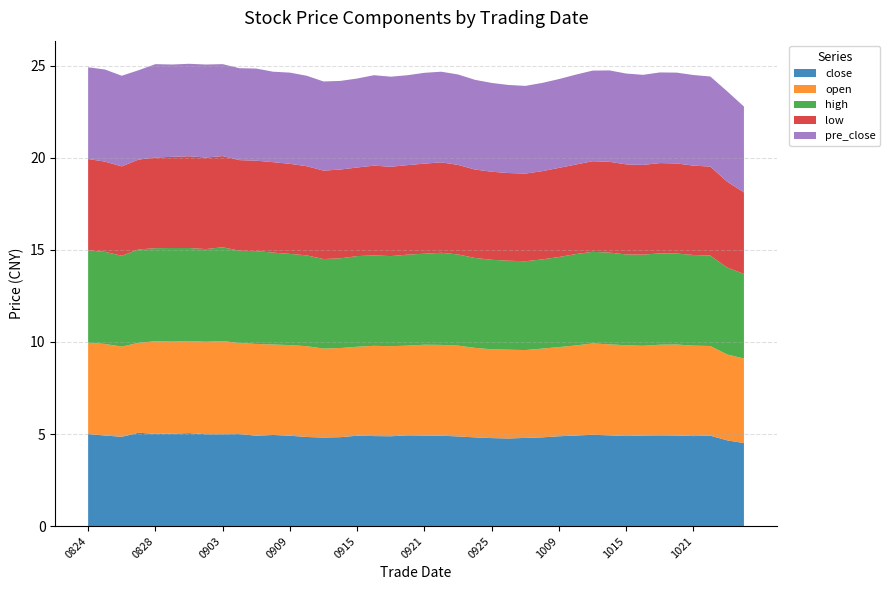

Reading left to right, extract all data points from this chart.

close: 20200824=5.0	20200825=4.9	20200826=4.8	20200827=5.1	20200828=5.0	20200831=5.0	20200901=5.0	20200902=5.0	20200903=5.0	20200904=5.0	20200907=4.9	20200908=5.0	20200909=4.9	20200910=4.8	20200911=4.8	20200914=4.8	20200915=4.9	20200916=4.9	20200917=4.9	20200918=4.9	20200921=4.9	20200922=4.9	20200923=4.9	20200924=4.8	20200925=4.8	20200928=4.8	20200929=4.8	20200930=4.8	20201009=4.9	20201012=4.9	20201013=5.0	20201014=4.9	20201015=4.9	20201016=4.9	20201019=4.9	20201020=4.9	20201021=4.9	20201022=4.9	20201023=4.7	20201026=4.5
open: 20200824=5.0	20200825=5.0	20200826=4.9	20200827=4.9	20200828=5.0	20200831=5.0	20200901=5.0	20200902=5.0	20200903=5.1	20200904=4.9	20200907=5.0	20200908=4.9	20200909=4.9	20200910=4.9	20200911=4.8	20200914=4.8	20200915=4.8	20200916=4.9	20200917=4.9	20200918=4.9	20200921=4.9	20200922=4.9	20200923=4.9	20200924=4.9	20200925=4.8	20200928=4.8	20200929=4.8	20200930=4.8	20201009=4.8	20201012=4.9	20201013=5.0	20201014=4.9	20201015=4.9	20201016=4.9	20201019=4.9	20201020=4.9	20201021=4.9	20201022=4.9	20201023=4.7	20201026=4.6
high: 20200824=5.0	20200825=5.0	20200826=4.9	20200827=5.1	20200828=5.0	20200831=5.1	20200901=5.0	20200902=5.0	20200903=5.1	20200904=5.0	20200907=5.0	20200908=5.0	20200909=5.0	20200910=4.9	20200911=4.9	20200914=4.9	20200915=4.9	20200916=4.9	20200917=4.9	20200918=4.9	20200921=4.9	20200922=5.0	20200923=5.0	20200924=4.9	20200925=4.9	20200928=4.8	20200929=4.8	20200930=4.8	20201009=4.9	20201012=5.0	20201013=5.0	20201014=5.0	20201015=4.9	20201016=5.0	20201019=5.0	20201020=4.9	20201021=4.9	20201022=4.9	20201023=4.7	20201026=4.6
low: 20200824=5.0	20200825=4.9	20200826=4.8	20200827=4.9	20200828=4.9	20200831=5.0	20200901=5.0	20200902=5.0	20200903=5.0	20200904=4.9	20200907=4.9	20200908=4.9	20200909=4.9	20200910=4.8	20200911=4.8	20200914=4.8	20200915=4.8	20200916=4.9	20200917=4.8	20200918=4.9	20200921=4.9	20200922=4.9	20200923=4.9	20200924=4.8	20200925=4.8	20200928=4.8	20200929=4.8	20200930=4.8	20201009=4.8	20201012=4.9	20201013=4.9	20201014=4.9	20201015=4.9	20201016=4.9	20201019=4.9	20201020=4.9	20201021=4.8	20201022=4.8	20201023=4.7	20201026=4.4
pre_close: 20200824=5.0	20200825=5.0	20200826=4.9	20200827=4.8	20200828=5.1	20200831=5.0	20200901=5.0	20200902=5.0	20200903=5.0	20200904=5.0	20200907=5.0	20200908=4.9	20200909=5.0	20200910=4.9	20200911=4.8	20200914=4.8	20200915=4.8	20200916=4.9	20200917=4.9	20200918=4.9	20200921=4.9	20200922=4.9	20200923=4.9	20200924=4.9	20200925=4.8	20200928=4.8	20200929=4.8	20200930=4.8	20201009=4.8	20201012=4.9	20201013=4.9	20201014=5.0	20201015=4.9	20201016=4.9	20201019=4.9	20201020=4.9	20201021=4.9	20201022=4.9	20201023=4.9	20201026=4.7